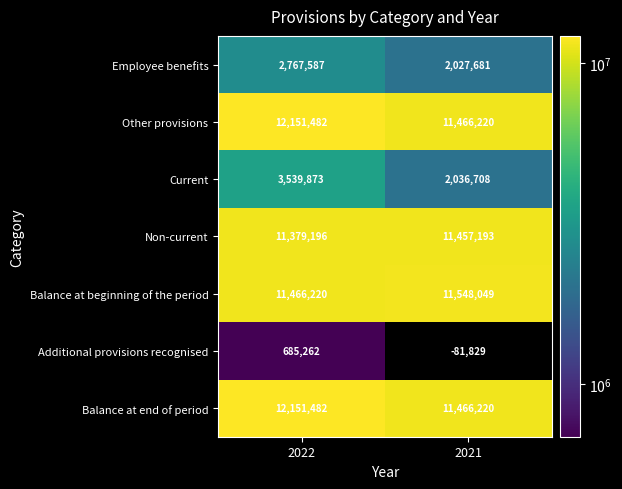

What is the average value of the Other provisions series?

11808851